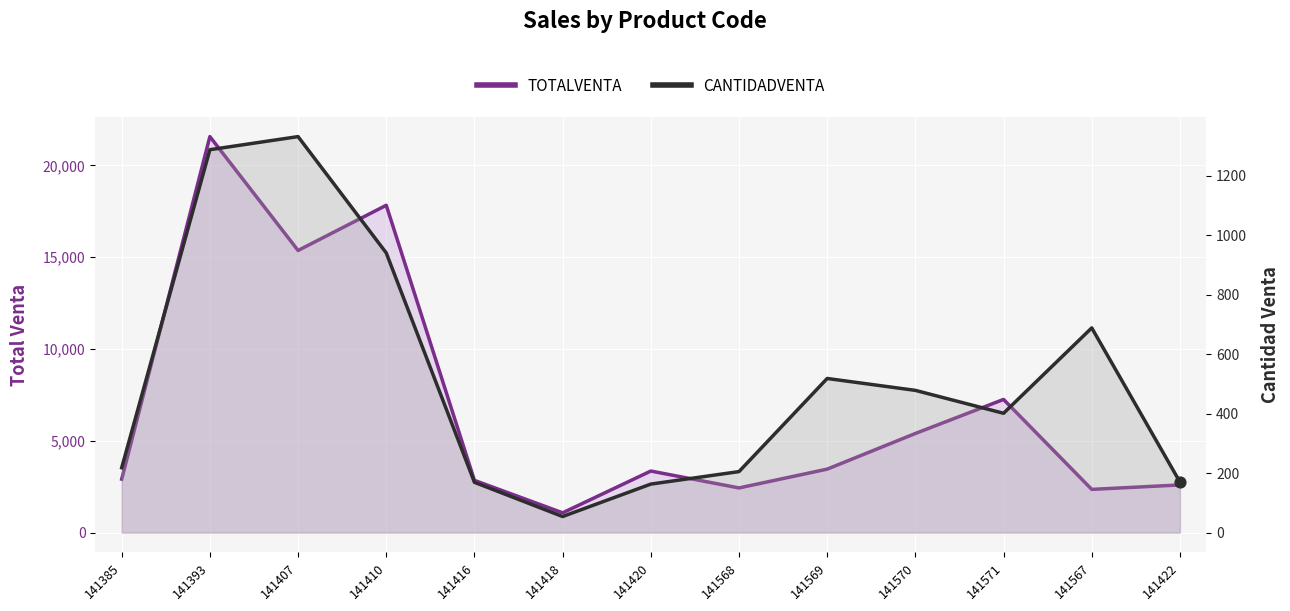

Which series has the largest total across all categories?

TOTALVENTA